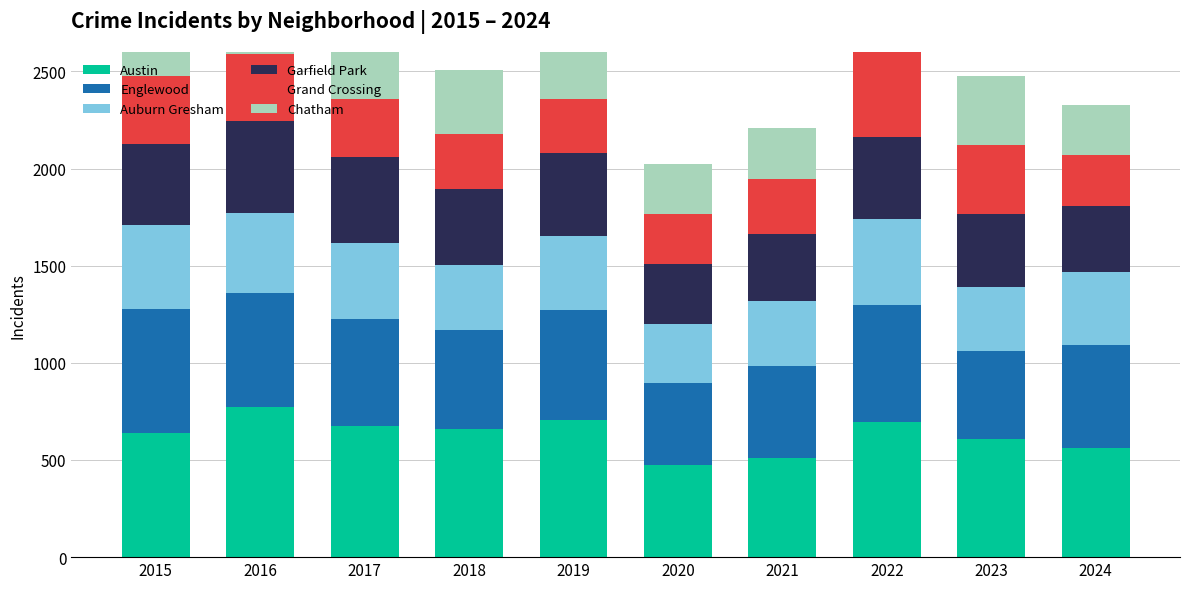

Which category has the lowest value in the Garfield Park series?

2020